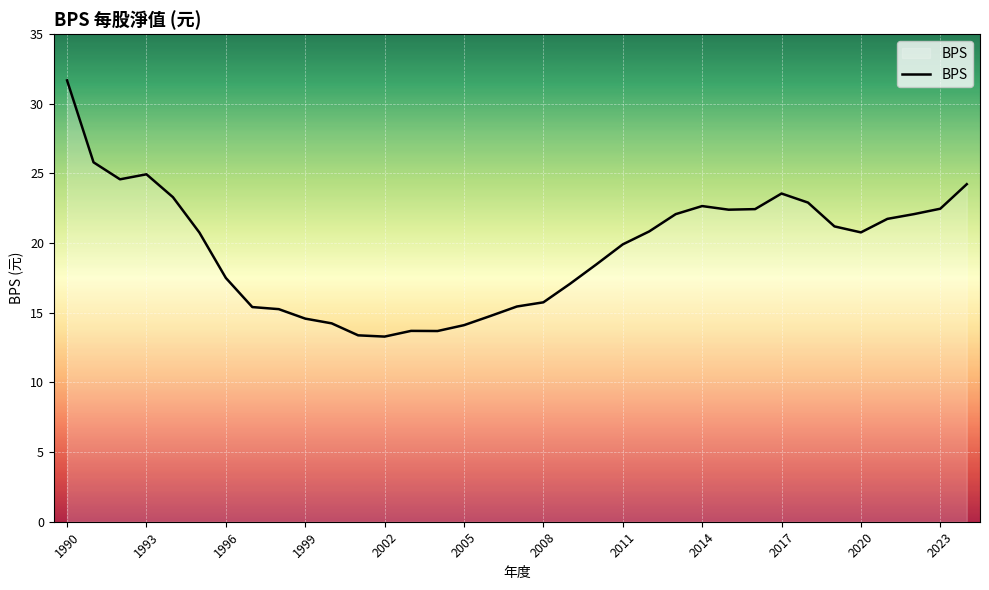

What is the minimum value shown in the chart?

13.3